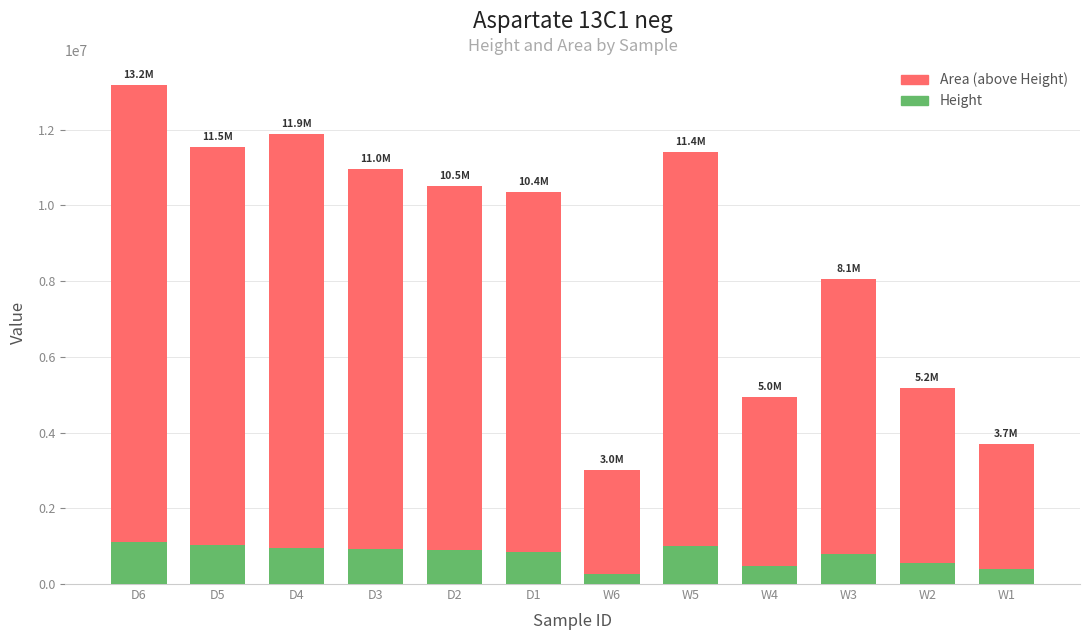

Read the Height value at W5, to the nearest 10.

1011770